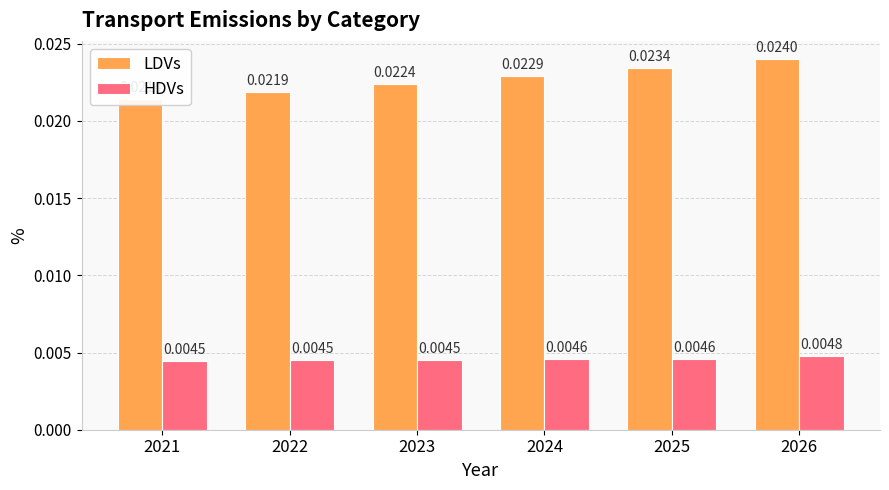

Which series has the largest range (max minus min)?

LDVs